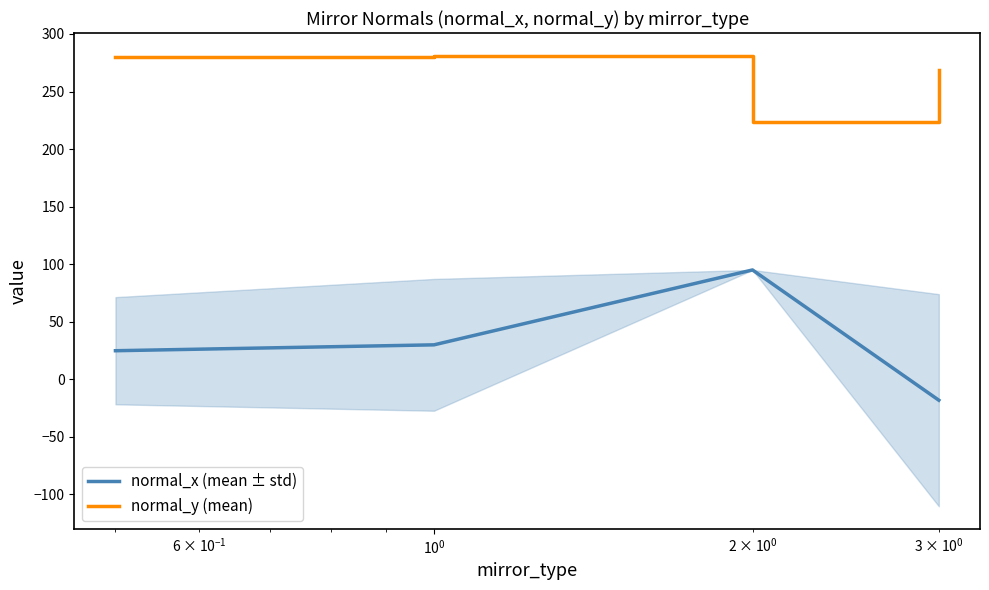

What is the minimum value for normal_y (mean)?

223.3